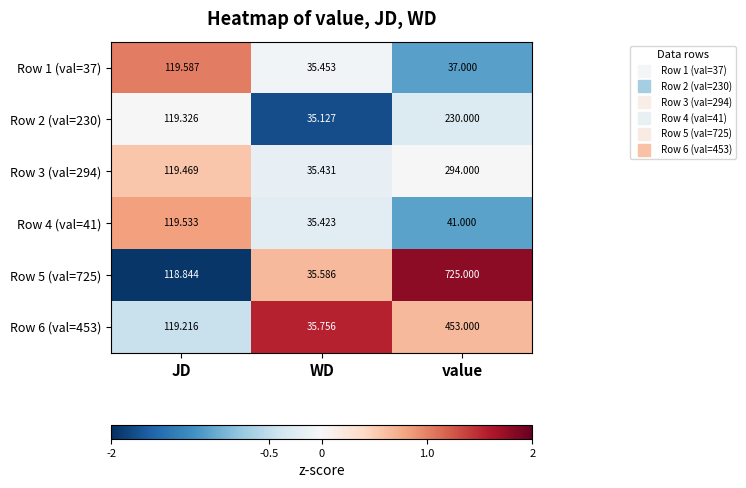

List the labels in order of Row 5 (val=725) value, largest first.

value, JD, WD